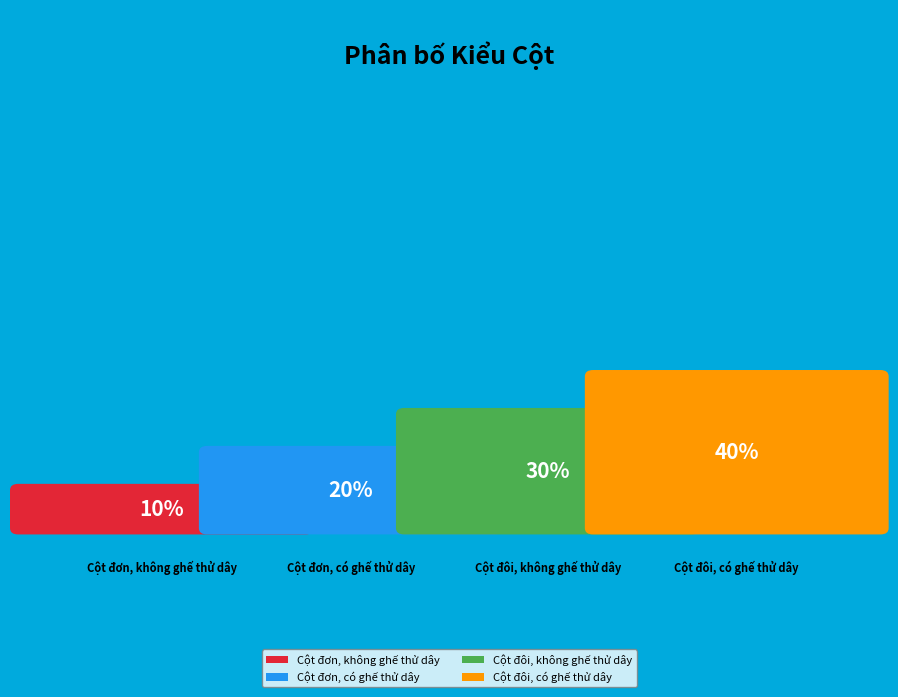

What is the ratio of the value at Cột đôi, không ghế thử dây to the value at Cột đơn, không ghế thử dây?

3.0